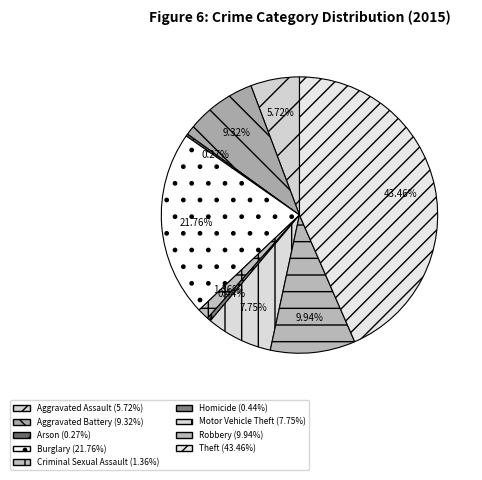

How many slices are in this pie chart?

9